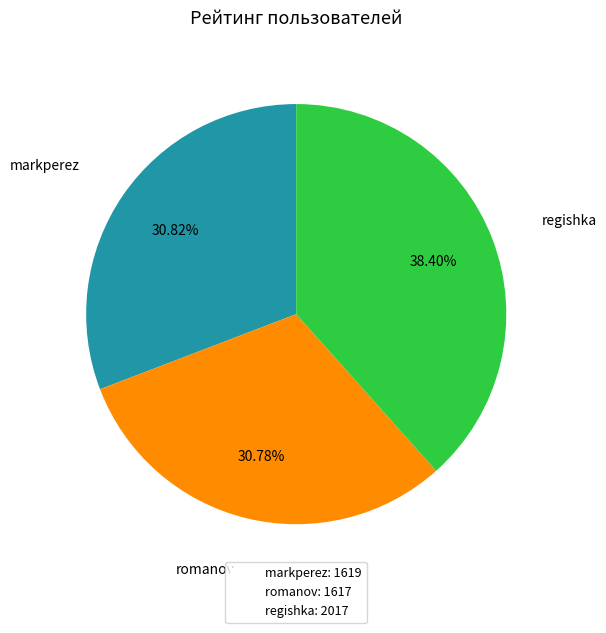

Does markperez represent more than half of the total?

No